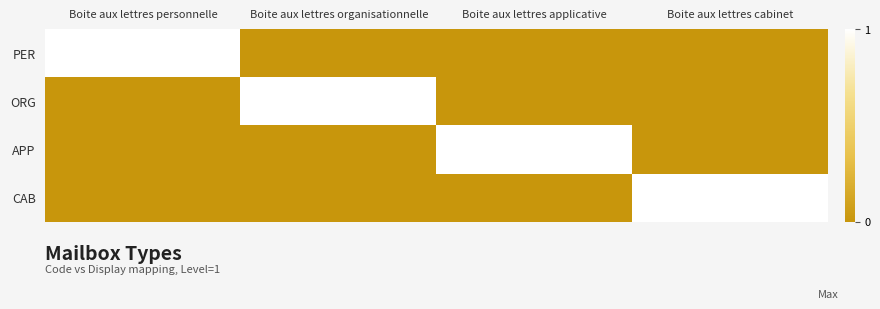

Reading left to right, transcribe all the data shown in this chart.

PER: Boite aux lettres personnelle=1	Boite aux lettres organisationnelle=0	Boite aux lettres applicative=0	Boite aux lettres cabinet=0
ORG: Boite aux lettres personnelle=0	Boite aux lettres organisationnelle=1	Boite aux lettres applicative=0	Boite aux lettres cabinet=0
APP: Boite aux lettres personnelle=0	Boite aux lettres organisationnelle=0	Boite aux lettres applicative=1	Boite aux lettres cabinet=0
CAB: Boite aux lettres personnelle=0	Boite aux lettres organisationnelle=0	Boite aux lettres applicative=0	Boite aux lettres cabinet=1